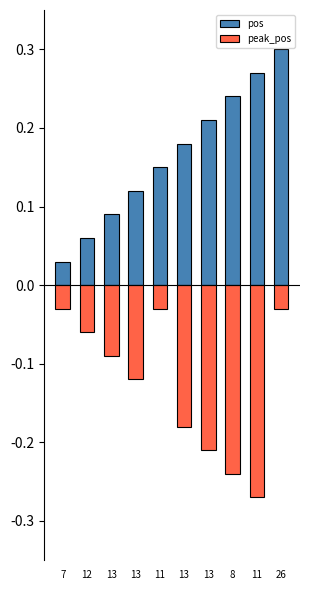

What are all the series names shown in the legend?

pos, peak_pos